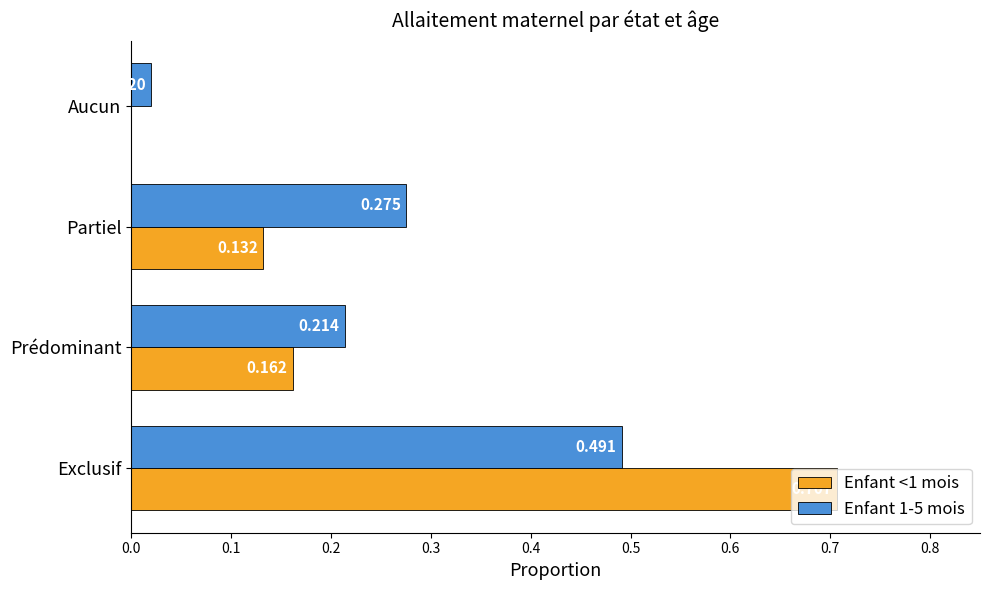

At which label is Enfant 1-5 mois closest to 0?

Aucun